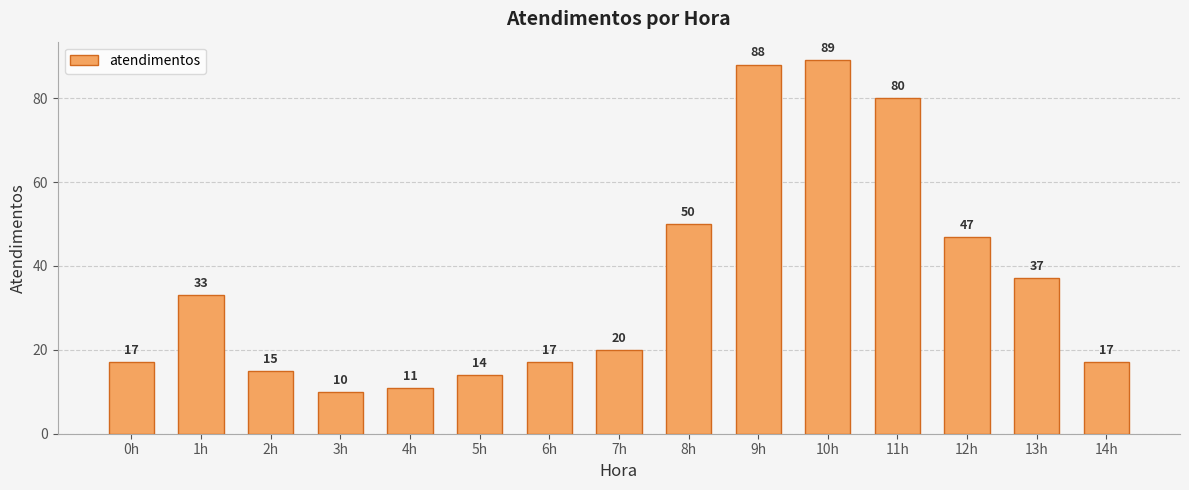

What is the change in value from 0h to 9h?

+71